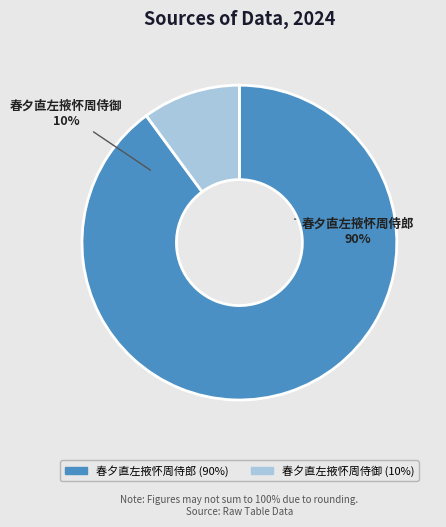

Which category has the smallest portion of the pie?

春夕直左掖怀周侍御